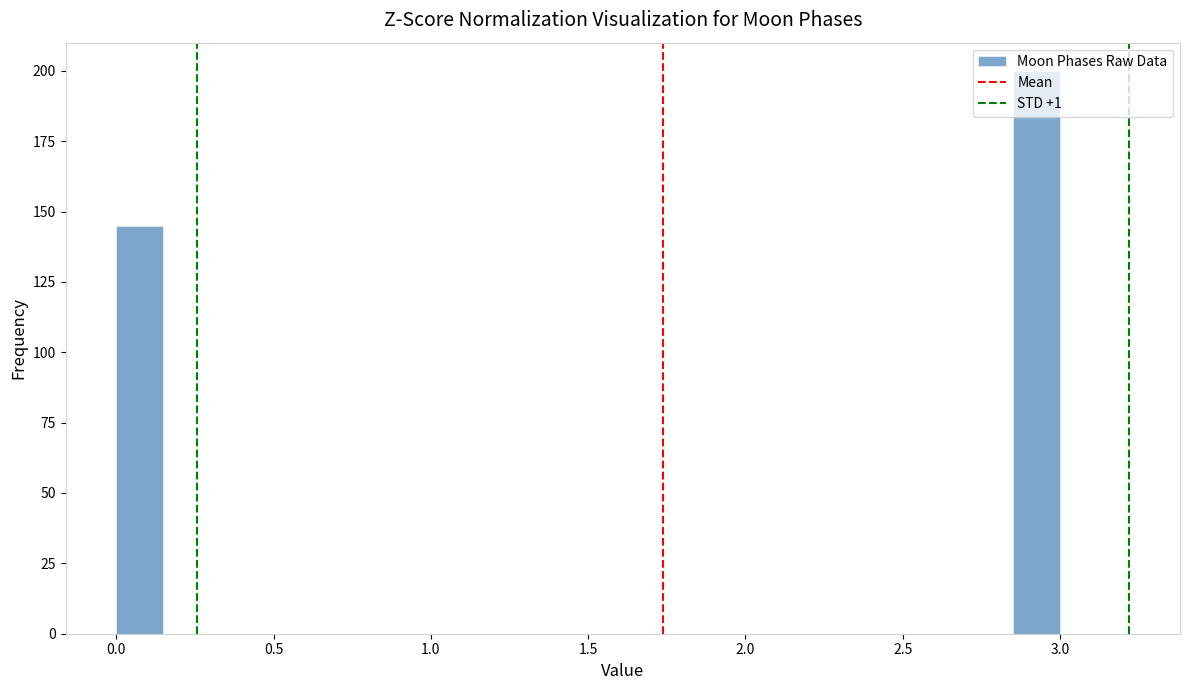

Around what value on the x-axis is the tallest bar? Give the approximate position of its centre, as read against the axis.

2.95